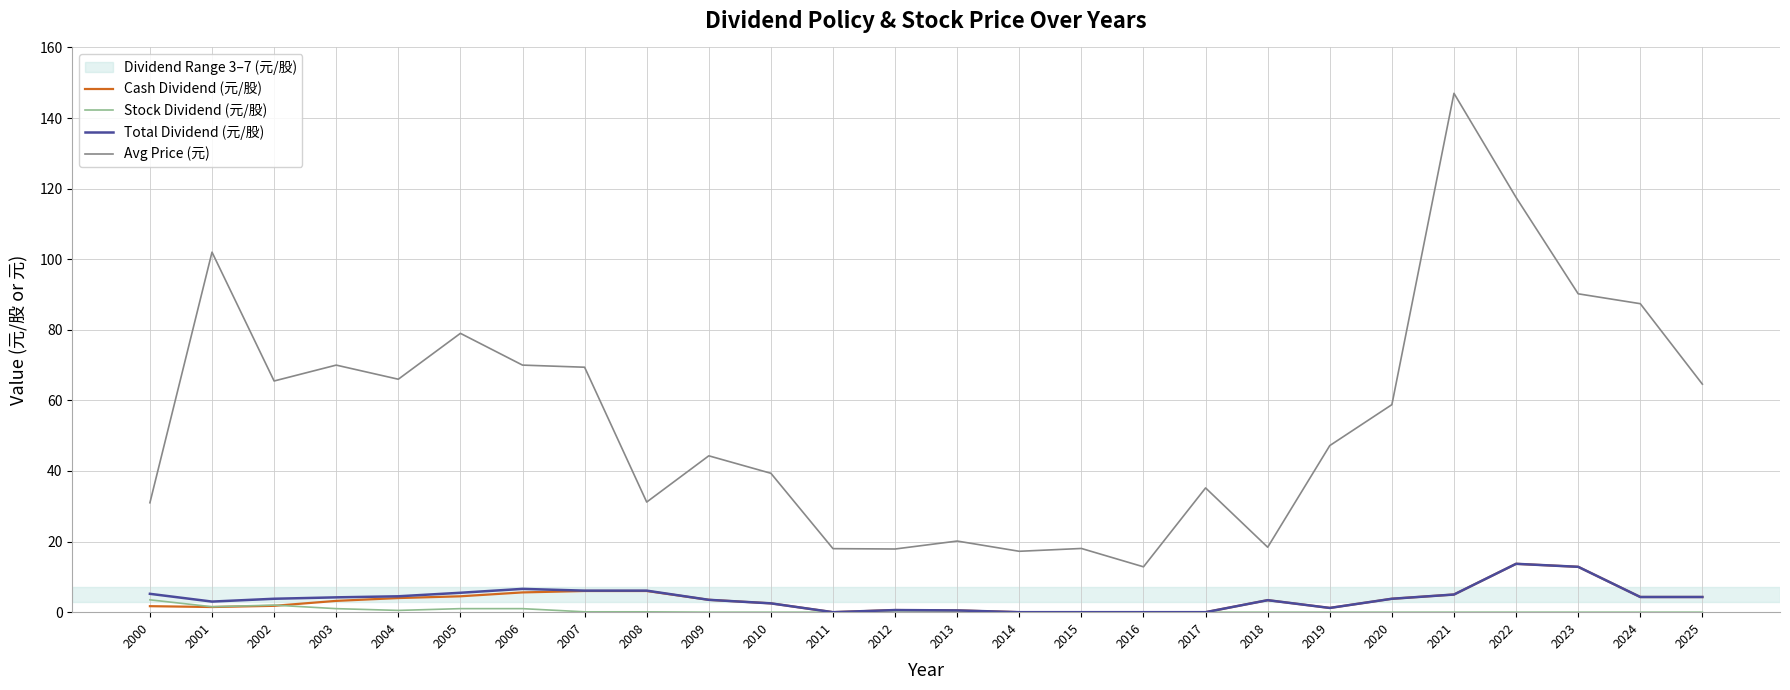

In Avg Price (元), how many points are lower than both neighbors (excluding endpoints)?

7